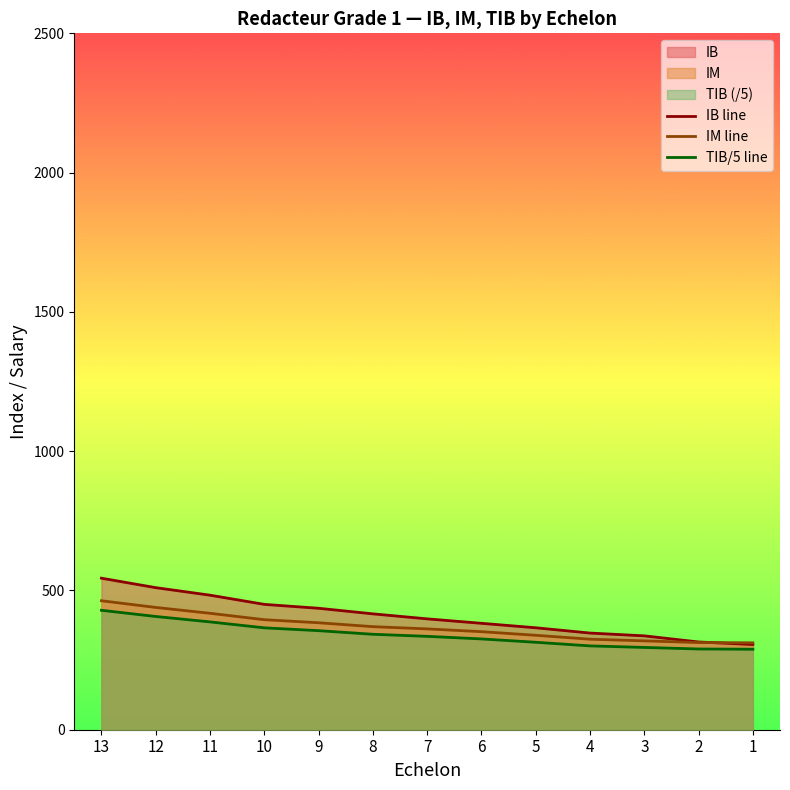

Reading right to left, transcribe all the data shown in this chart.

IB line: 306.0	315.0	337.0	347.0	366.0	382.0	398.0	416.0	436.0	450.0	483.0	510.0	544.0
IM line: 312.0	313.0	319.0	325.0	339.0	352.0	362.0	370.0	384.0	395.0	418.0	439.0	463.0
TIB/5 line: 288.9	289.9	295.4	301.0	313.9	326.0	335.2	342.6	355.6	365.8	387.1	406.5	428.8